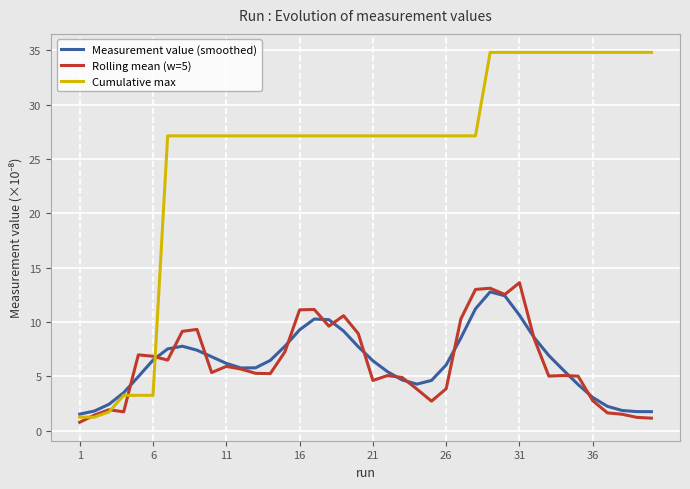

What are all the series names shown in the legend?

Measurement value (smoothed), Rolling mean (w=5), Cumulative max